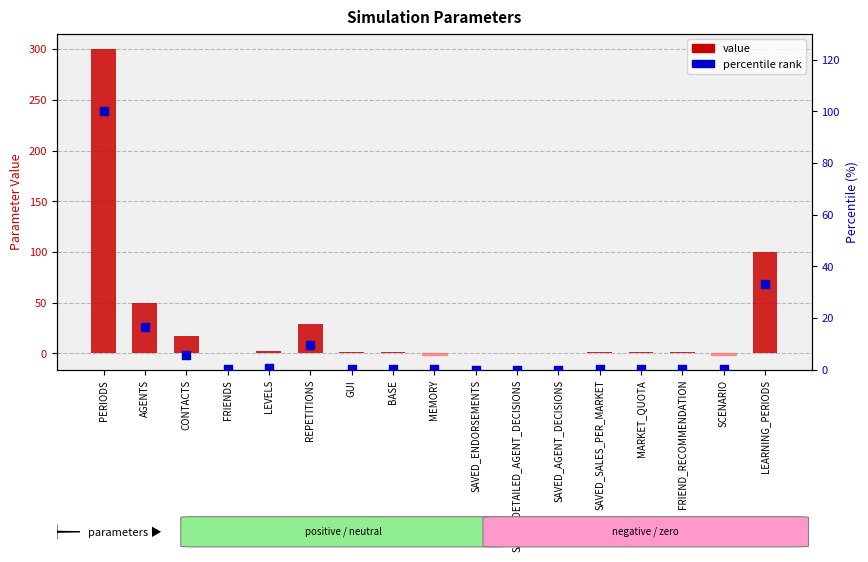

Is the value of value at REPETITIONS greater than the value of percentile rank at AGENTS?

Yes